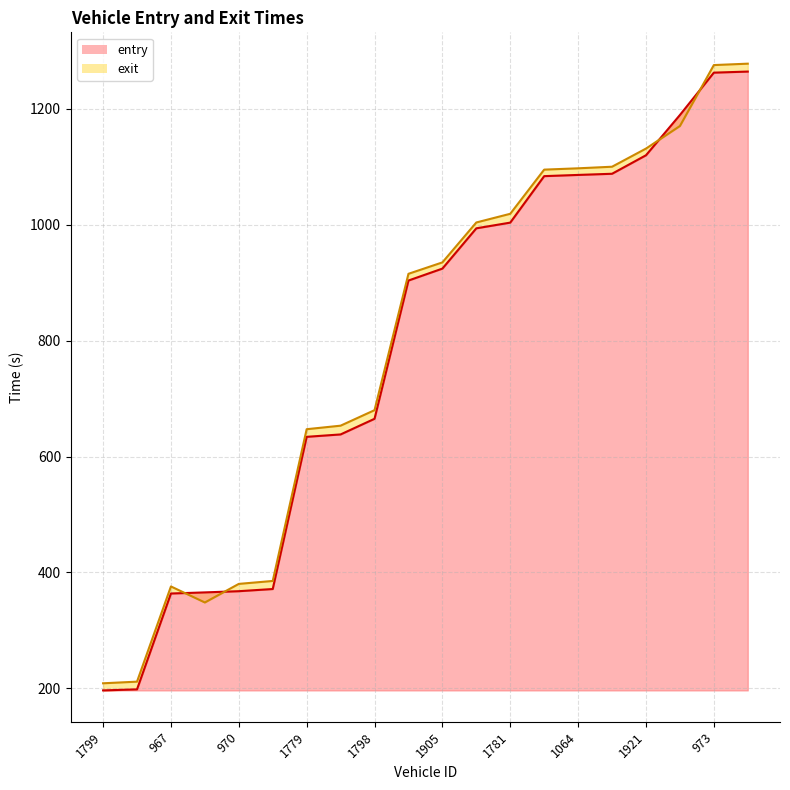

What are all the series names shown in the legend?

entry, exit